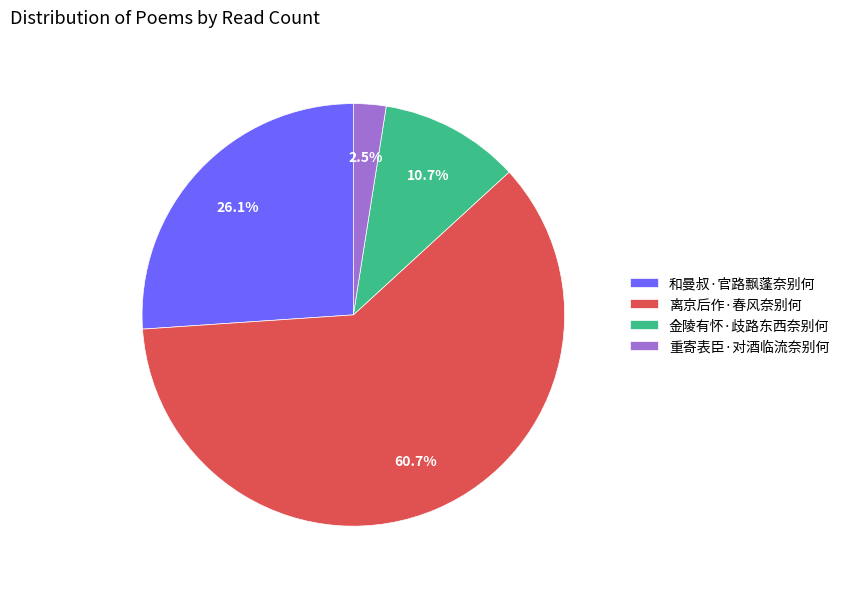

Combined, what portion of the pie is 离京后作·春风奈别何 and 金陵有怀·歧路东西奈别何?

71.4%